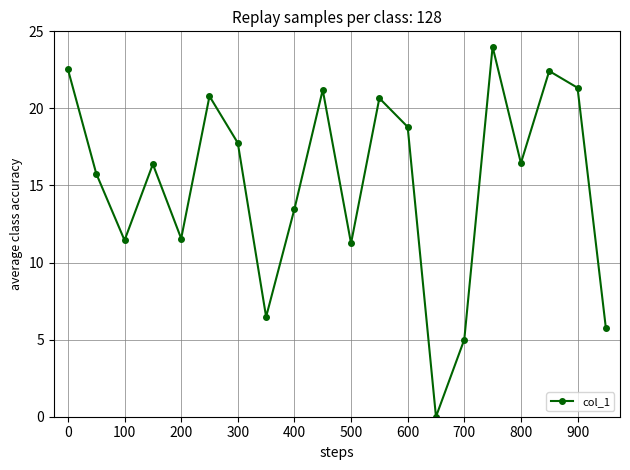

How many interior local valleys (lower than both neighbors) does the data have?

6